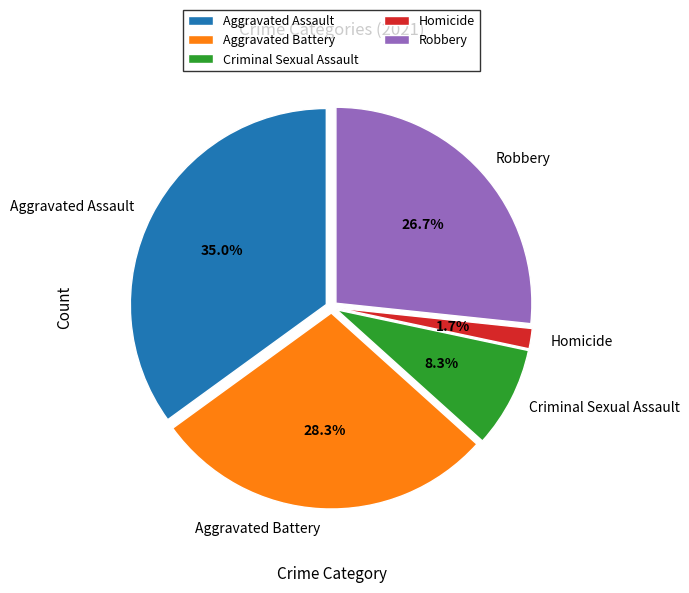

What percentage is the Robbery slice, to the nearest percent?

27%